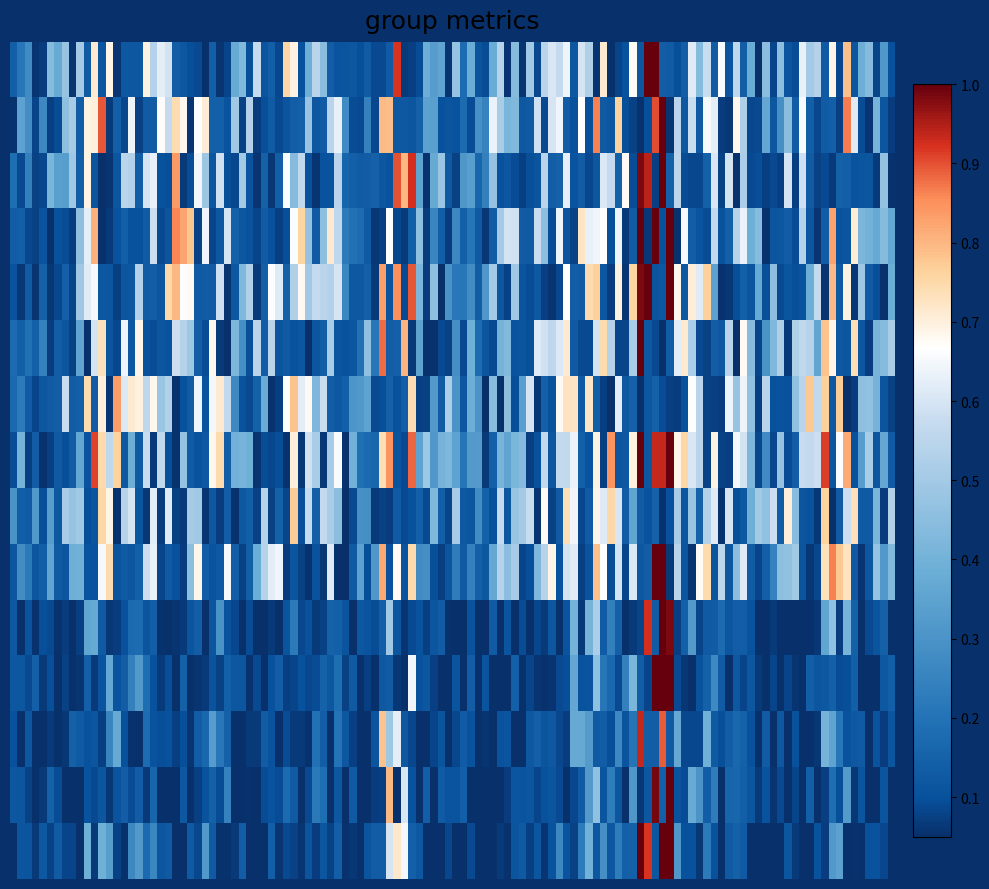

Which category has the lowest value across all series?

10